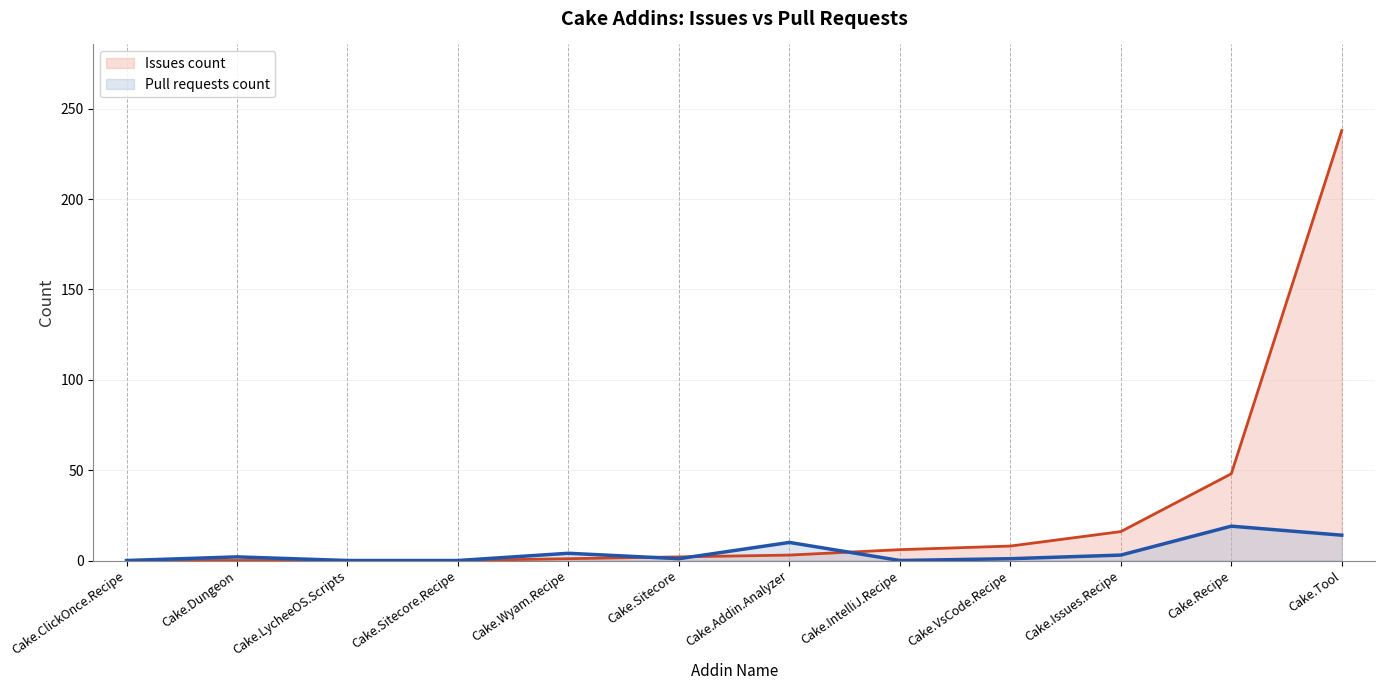

What is the total value across all series at Cake.Tool?

252